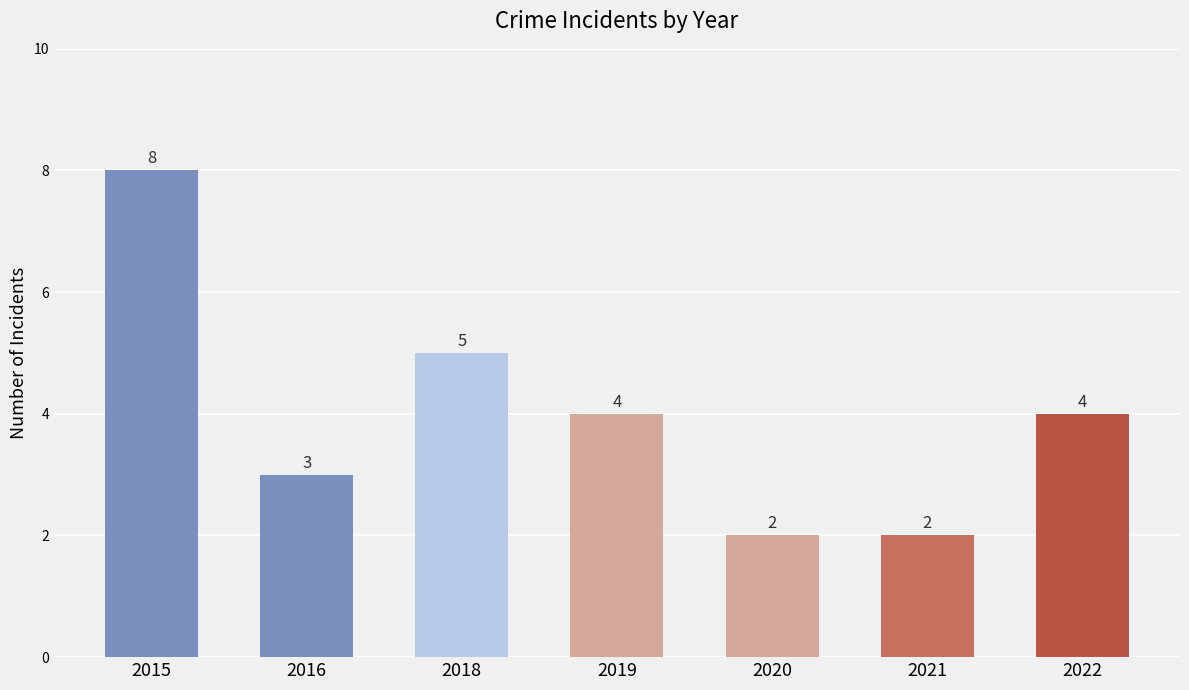

Reading right to left, list all the values displayed in this chart.

4	2	2	4	5	3	8